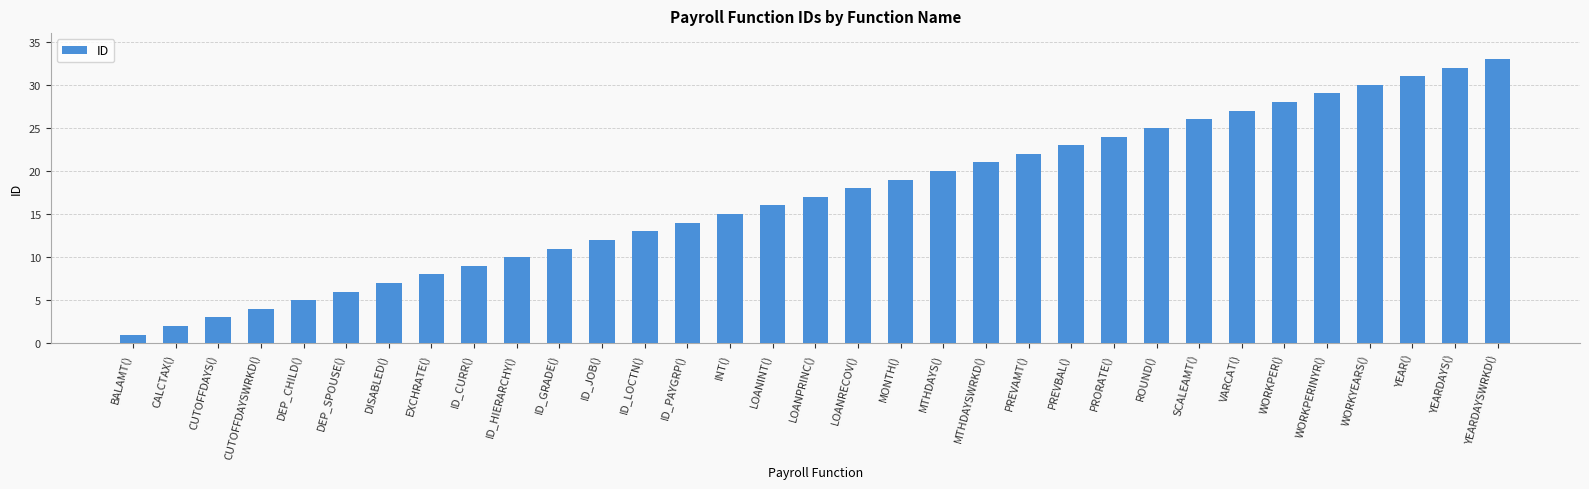

The value at CALCTAX() is 2. True or false?

True